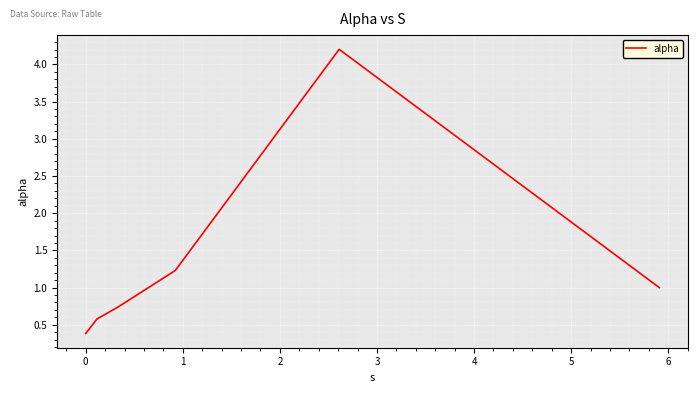

What is the sum of all values?

8.1